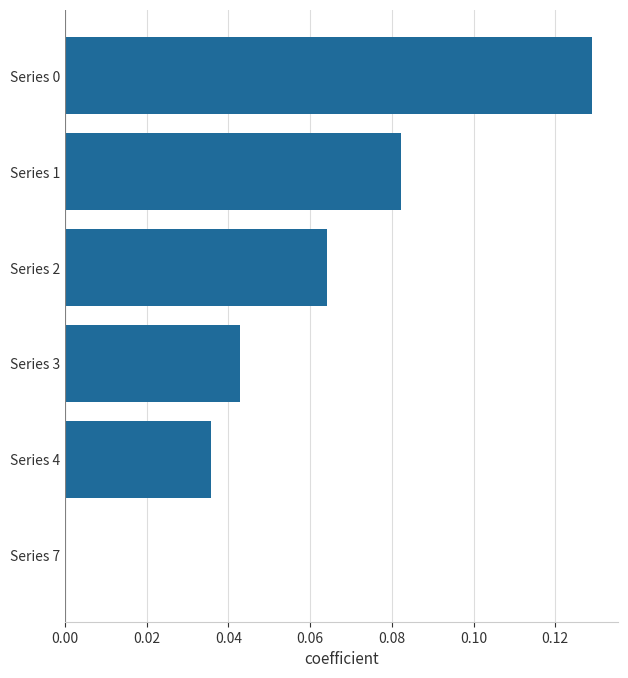

True or false: the data shows 0.0 at Series 1.

False